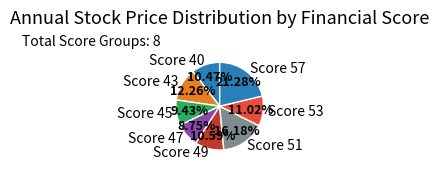

Is the sum of Score 47 and Score 45 greater than half?

No